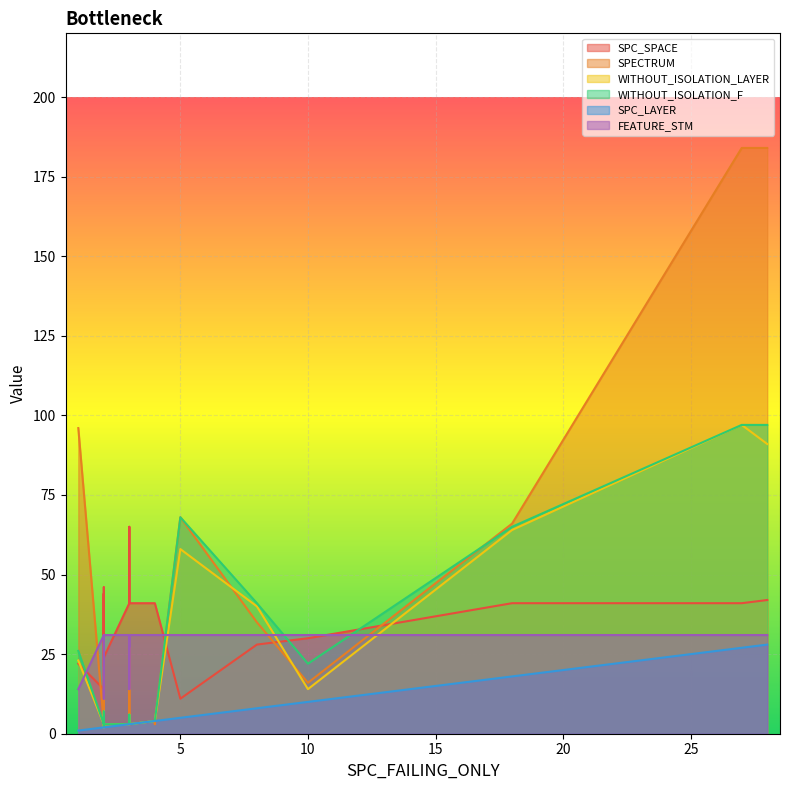

Where is the first local minimum for WITHOUT_ISOLATION_F?

2